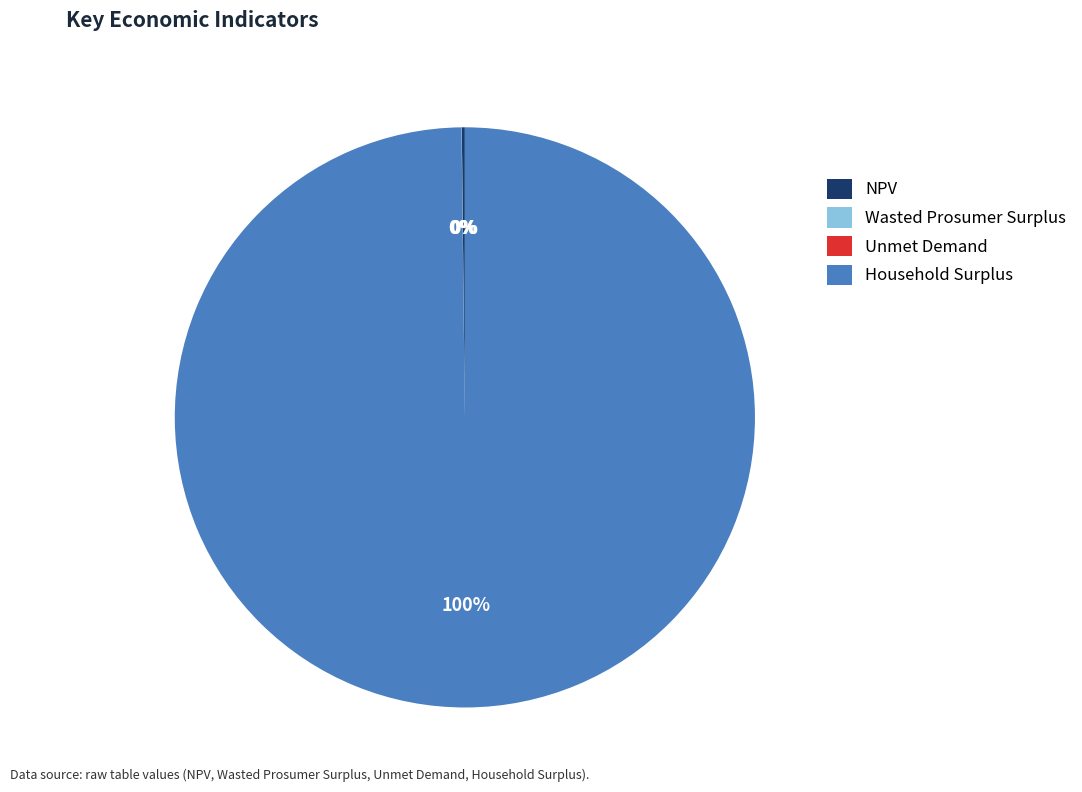

What is the majority slice?

Household Surplus